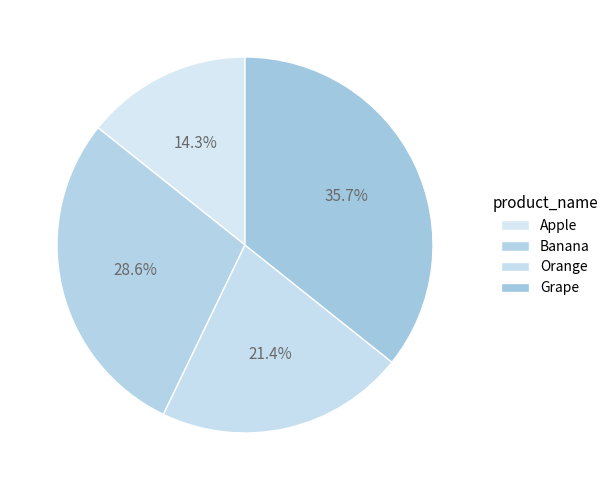

Does Apple represent more than half of the total?

No